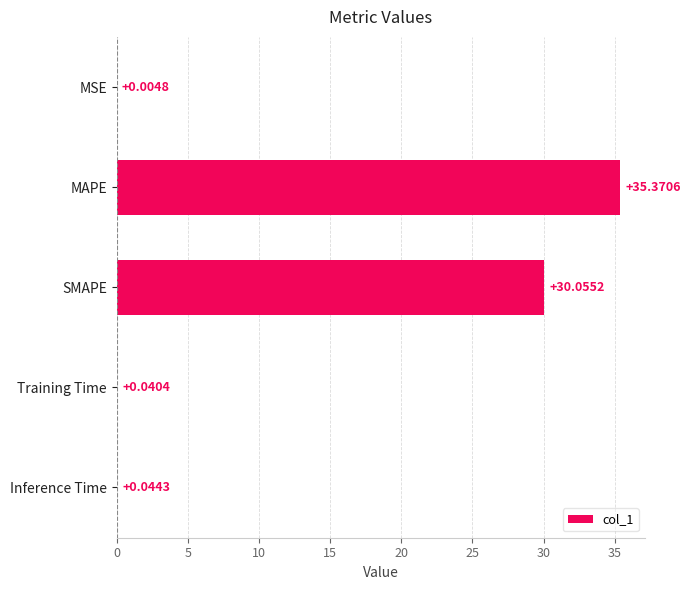

What is the sum of all values?

65.5